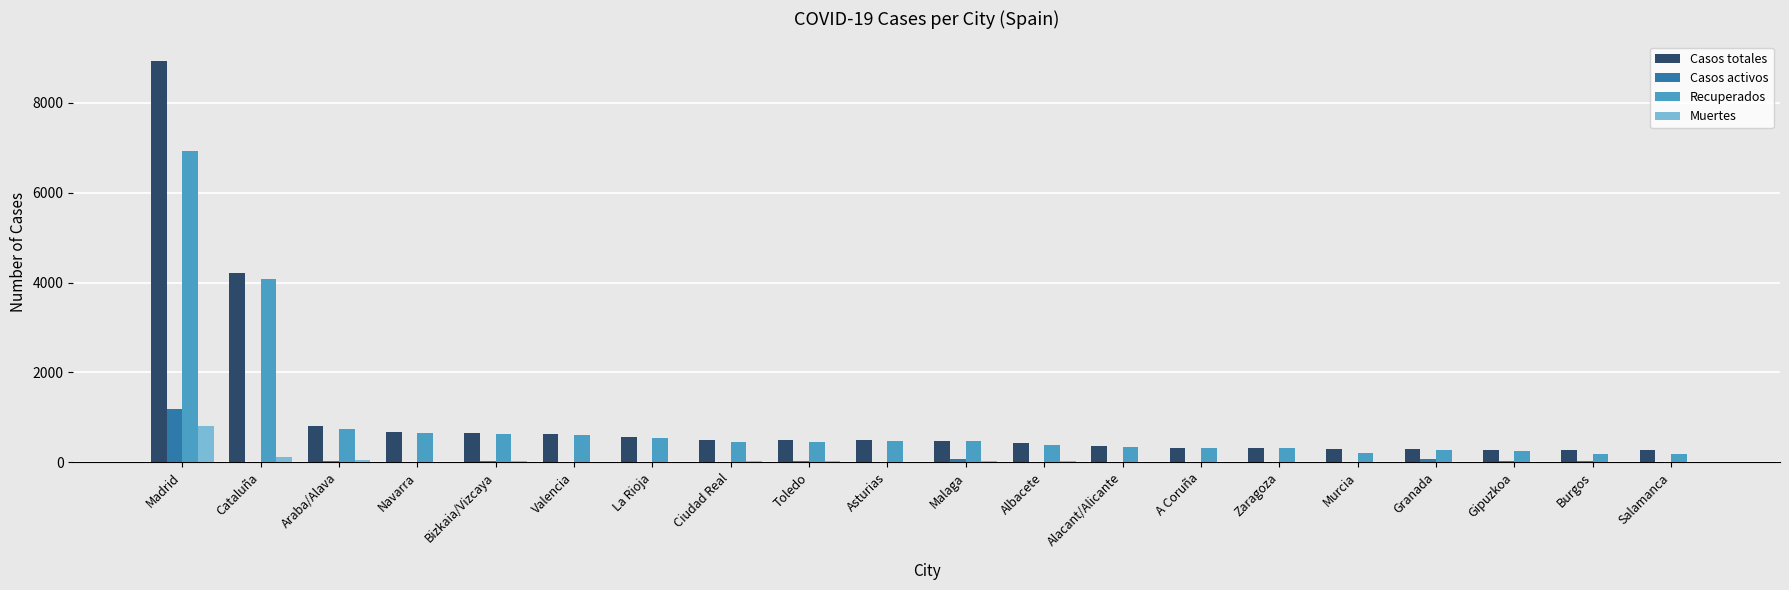

The Recuperados series shows 1018 at Valencia. True or false?

False